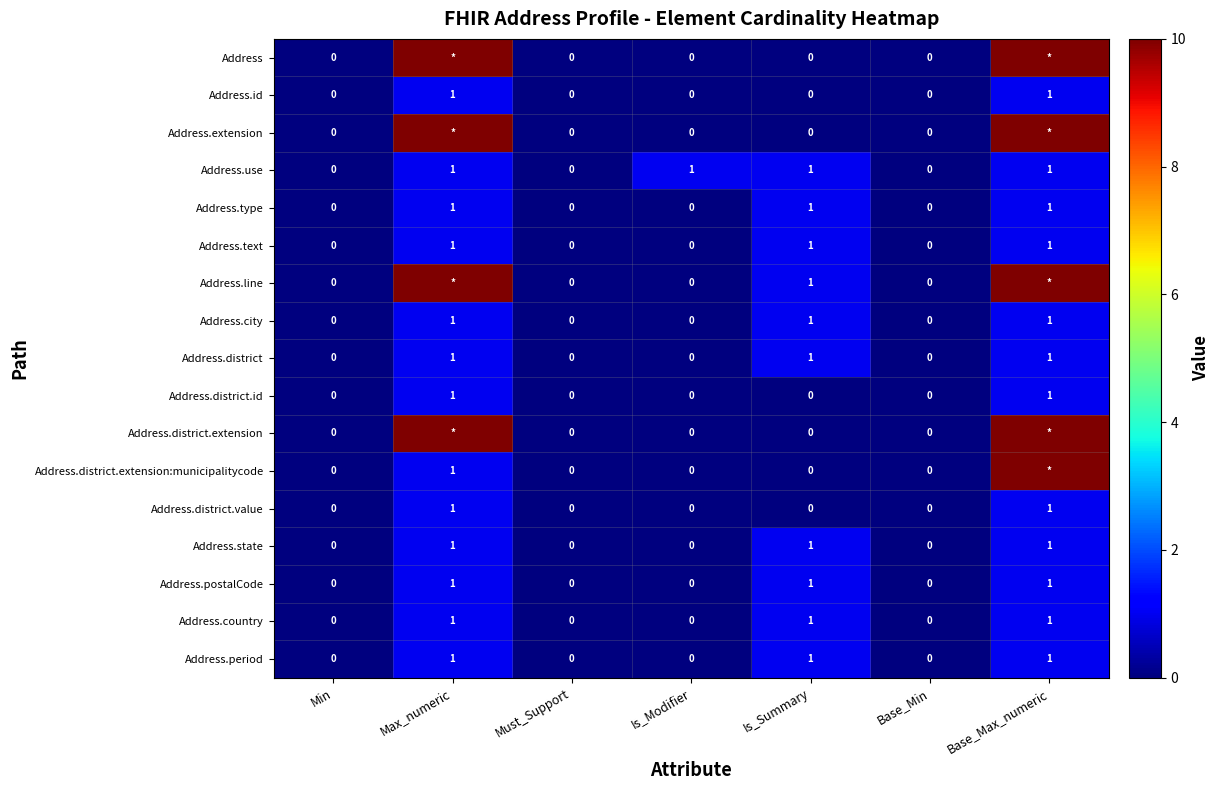

Count the Address.text values in the range 0 to 1.

7